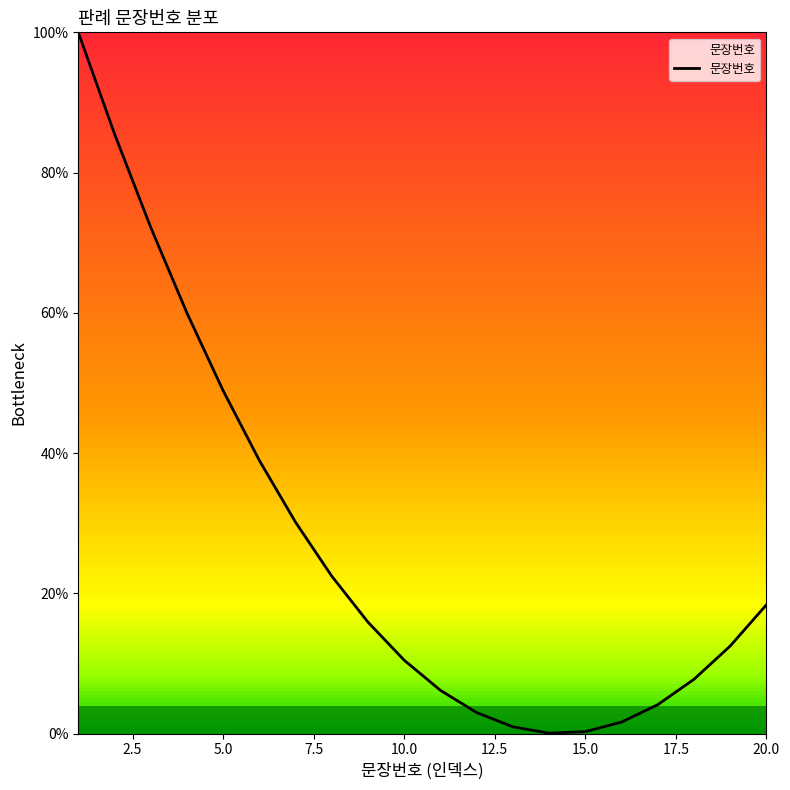

What is the maximum value shown in the chart?

100.0